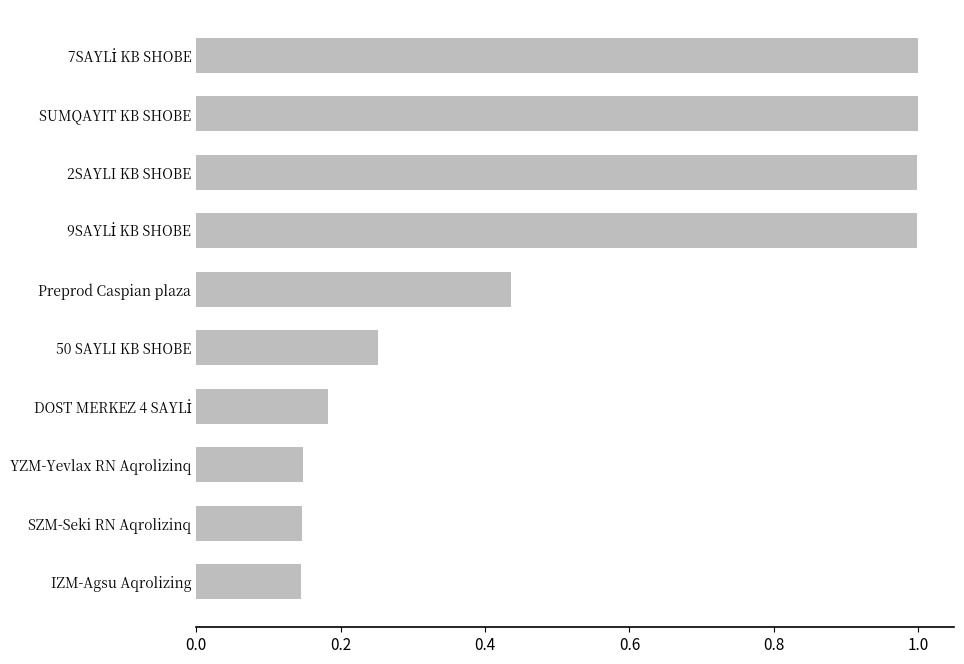

What is the maximum value shown in the chart?

1.0